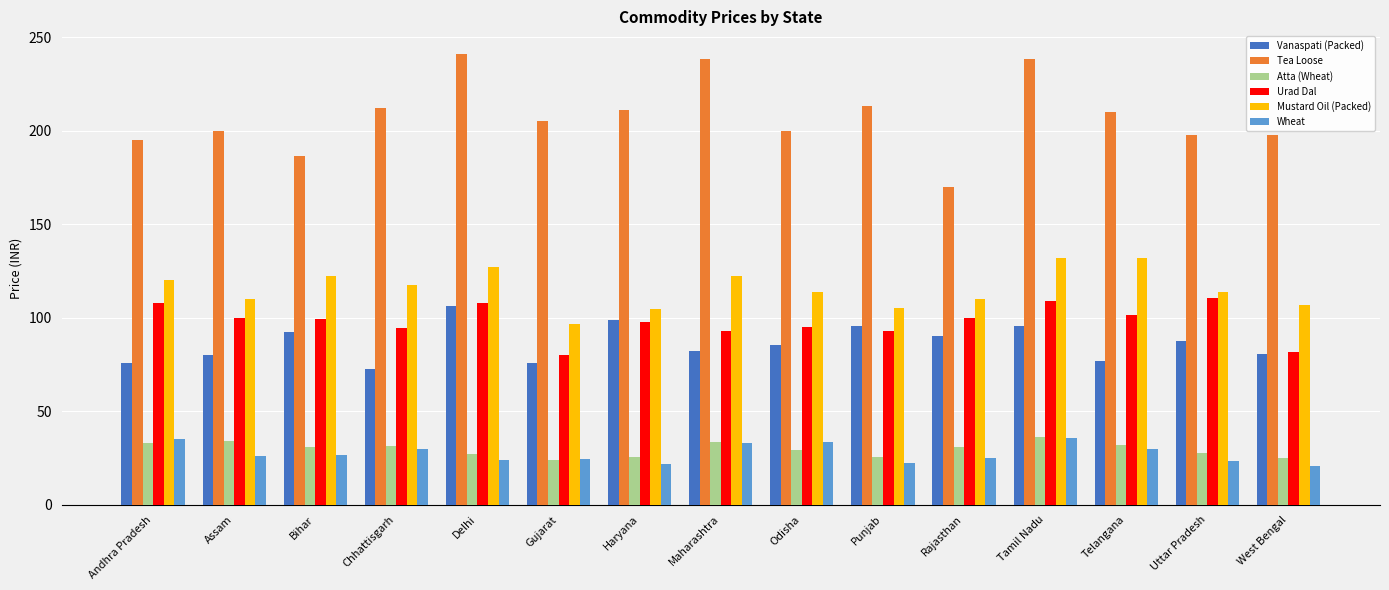

What are all the series names shown in the legend?

Vanaspati (Packed), Tea Loose, Atta (Wheat), Urad Dal, Mustard Oil (Packed), Wheat